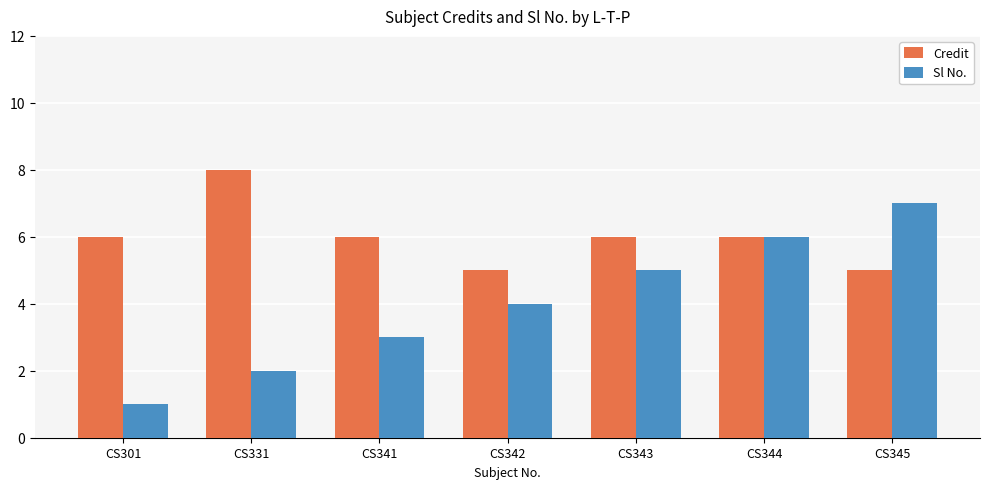

How many categories are shown in the chart?

7